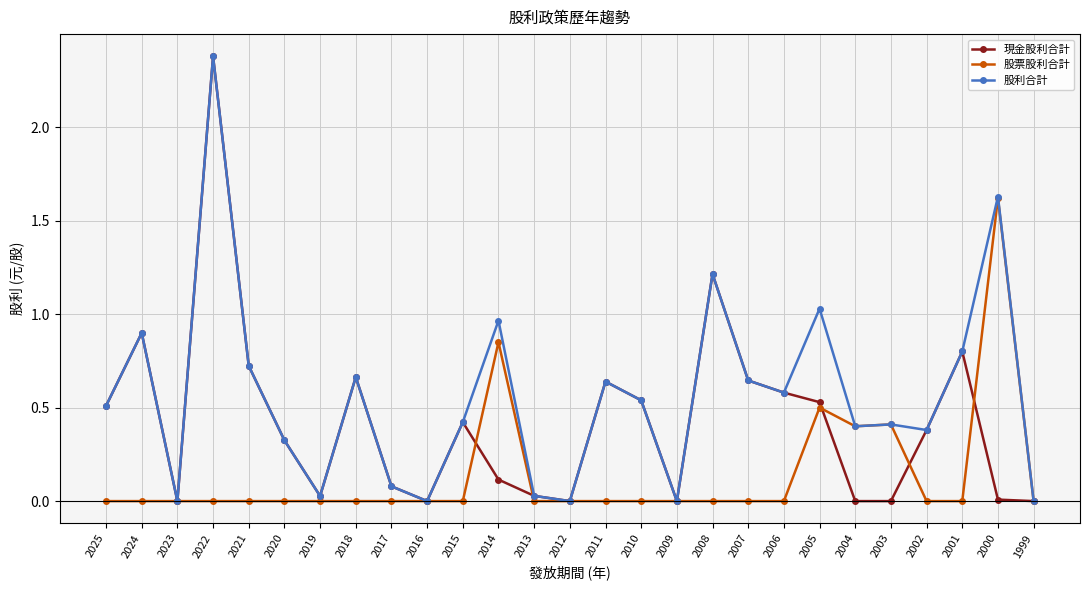

Rank the series by their average value, from lowest to highest.

股票股利合計, 現金股利合計, 股利合計